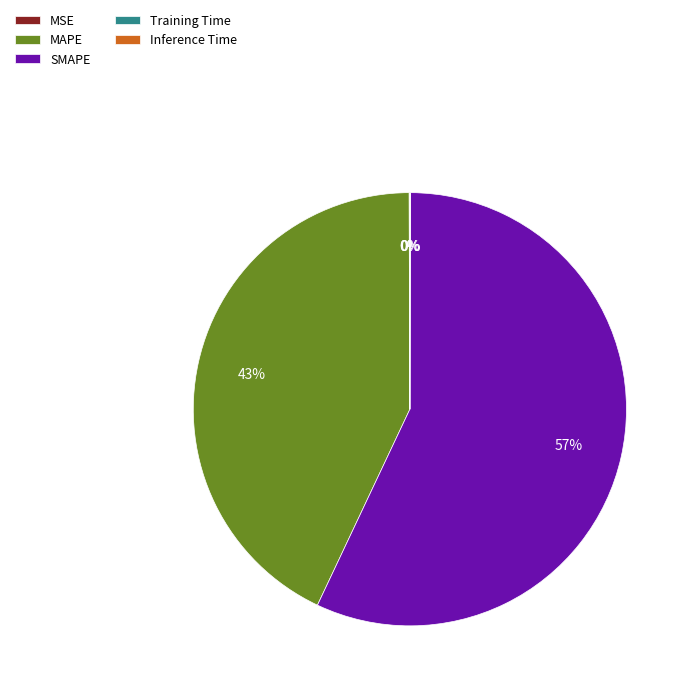

To the nearest percent, what portion does SMAPE represent?

57%